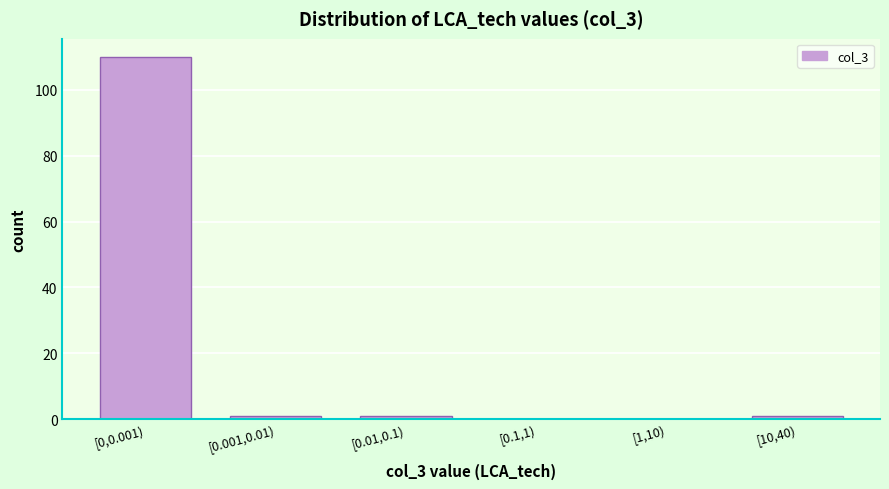

Reading left to right, list all the values displayed in this chart.

[0,0.001)=110	[0.001,0.01)=1	[0.01,0.1)=1	[0.1,1)=0	[1,10)=0	[10,40)=1